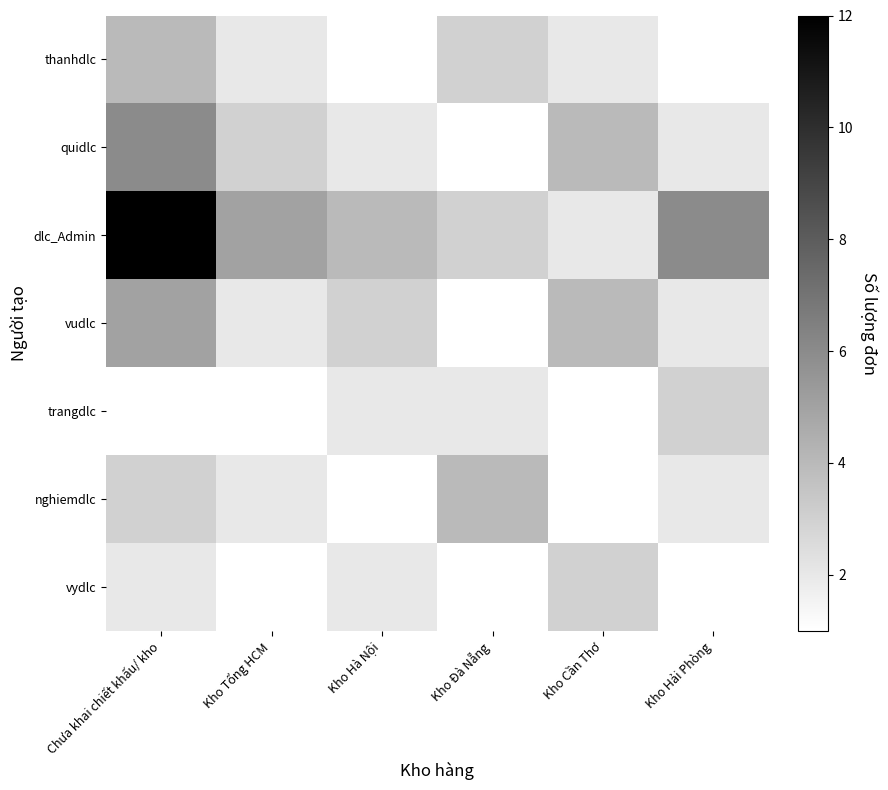

Reading left to right, what are all the values shown in this chart?

thanhdlc: Chưa khai chiết khấu/ kho=4	Kho Tổng HCM=2	Kho Hà Nội=1	Kho Đà Nẵng=3	Kho Cần Thơ=2	Kho Hải Phòng=1
quidlc: Chưa khai chiết khấu/ kho=6	Kho Tổng HCM=3	Kho Hà Nội=2	Kho Đà Nẵng=1	Kho Cần Thơ=4	Kho Hải Phòng=2
dlc_Admin: Chưa khai chiết khấu/ kho=12	Kho Tổng HCM=5	Kho Hà Nội=4	Kho Đà Nẵng=3	Kho Cần Thơ=2	Kho Hải Phòng=6
vudlc: Chưa khai chiết khấu/ kho=5	Kho Tổng HCM=2	Kho Hà Nội=3	Kho Đà Nẵng=1	Kho Cần Thơ=4	Kho Hải Phòng=2
trangdlc: Chưa khai chiết khấu/ kho=1	Kho Tổng HCM=1	Kho Hà Nội=2	Kho Đà Nẵng=2	Kho Cần Thơ=1	Kho Hải Phòng=3
nghiemdlc: Chưa khai chiết khấu/ kho=3	Kho Tổng HCM=2	Kho Hà Nội=1	Kho Đà Nẵng=4	Kho Cần Thơ=1	Kho Hải Phòng=2
vydlc: Chưa khai chiết khấu/ kho=2	Kho Tổng HCM=1	Kho Hà Nội=2	Kho Đà Nẵng=1	Kho Cần Thơ=3	Kho Hải Phòng=1